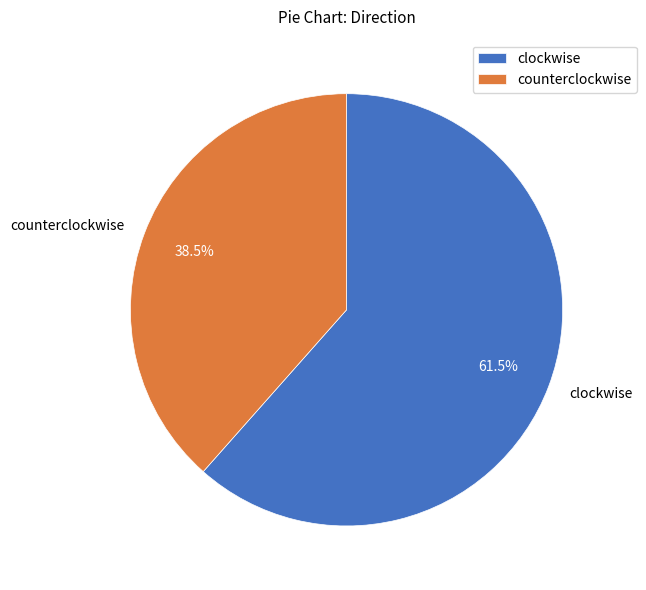

What is the largest slice in the pie chart?

clockwise